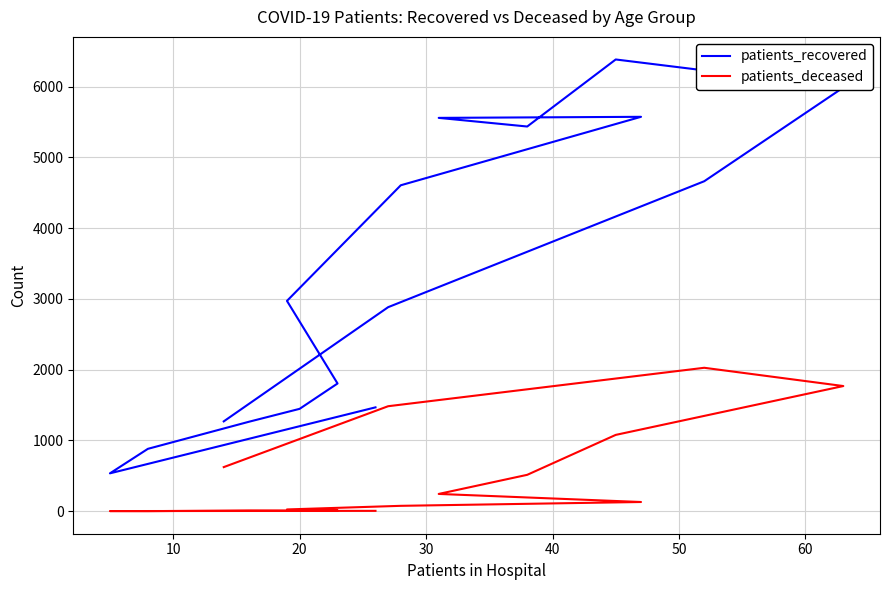

What is the sum of all patients_recovered values?

52727